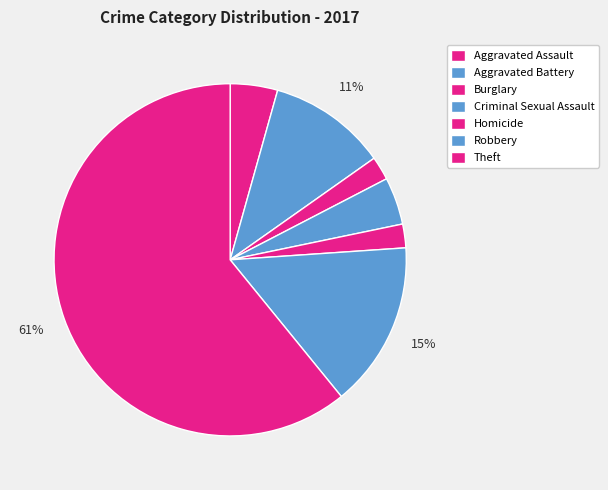

Count the number of slices in the pie.

7